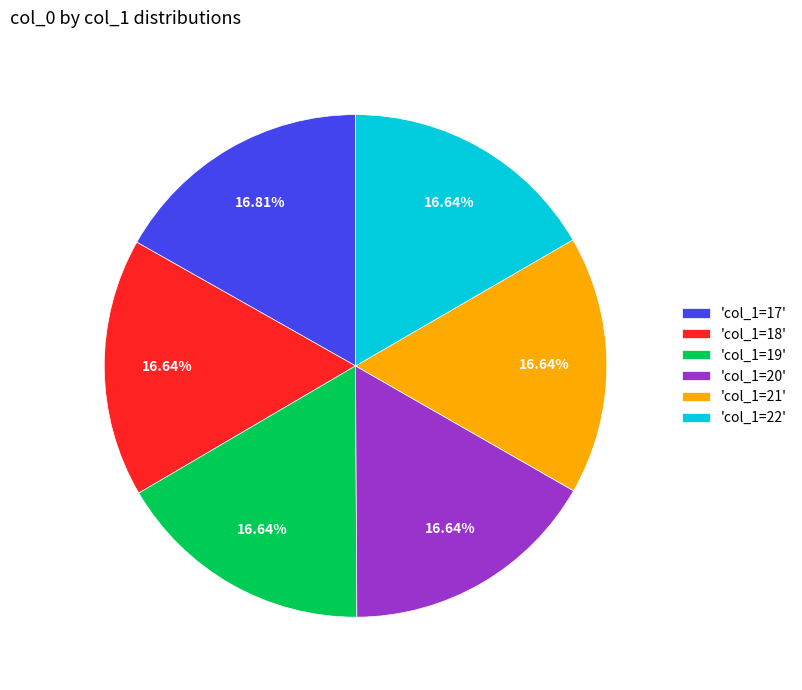

Combined, do 'col_1=21' and 'col_1=17' account for over 50%?

No